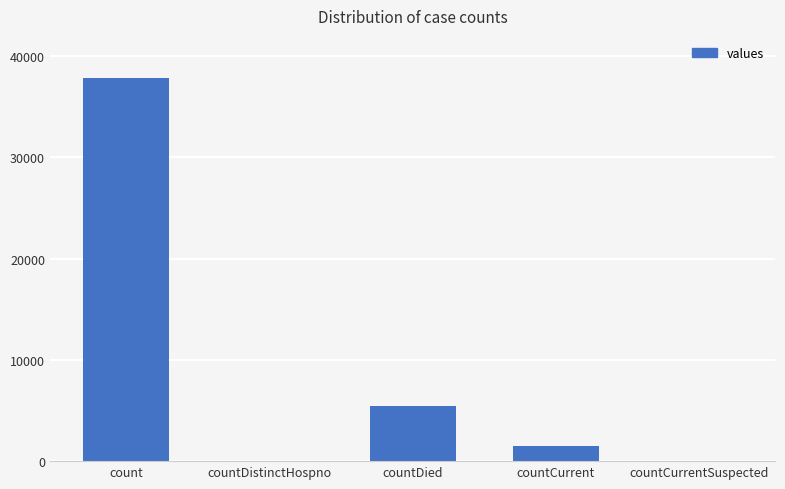

What is the difference between the values at countDied and countCurrentSuspected?

5462